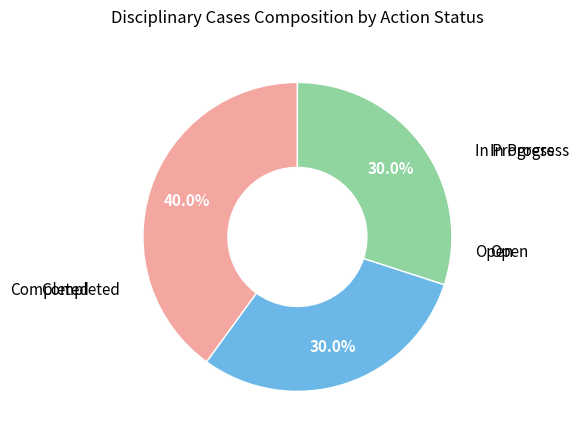

Does any single category account for the majority?

No